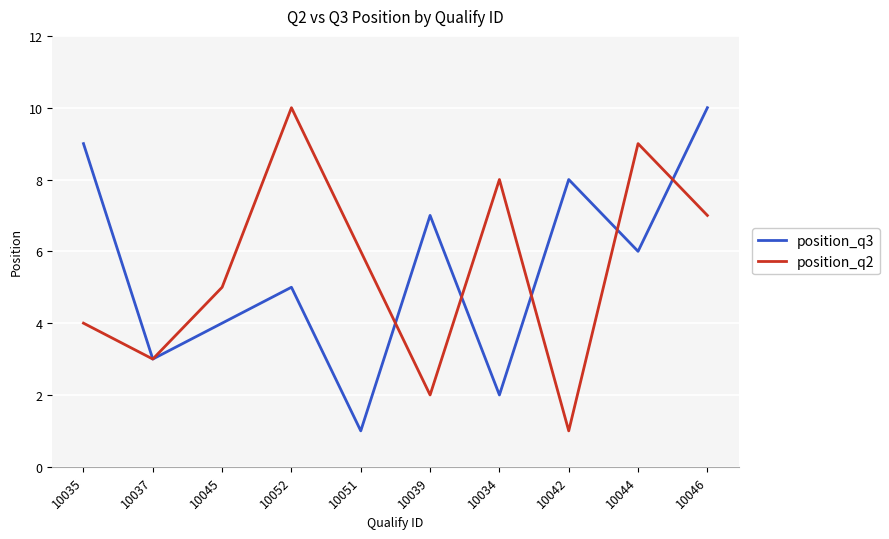

What is the difference between the maximum and minimum values in the position_q3 series?

9